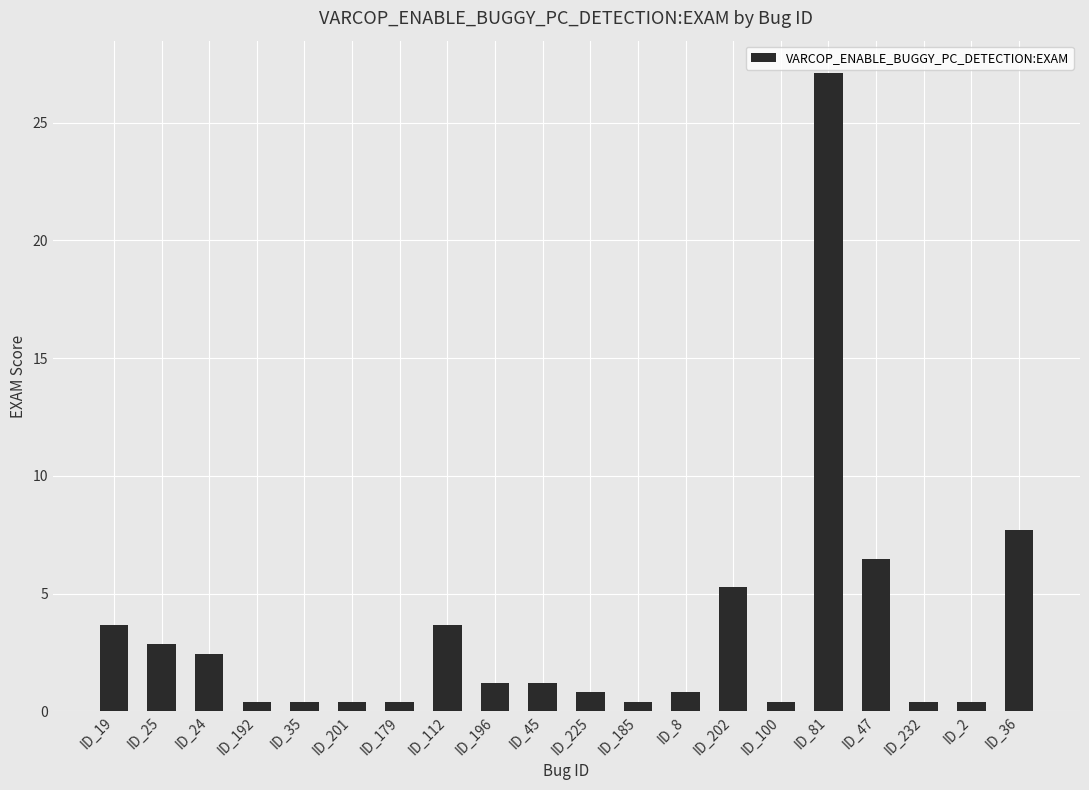

What is the value of the 10th bar from the left?

1.2